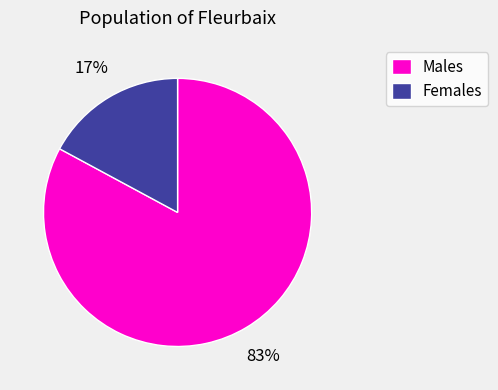

Which category has the biggest portion of the pie?

Males